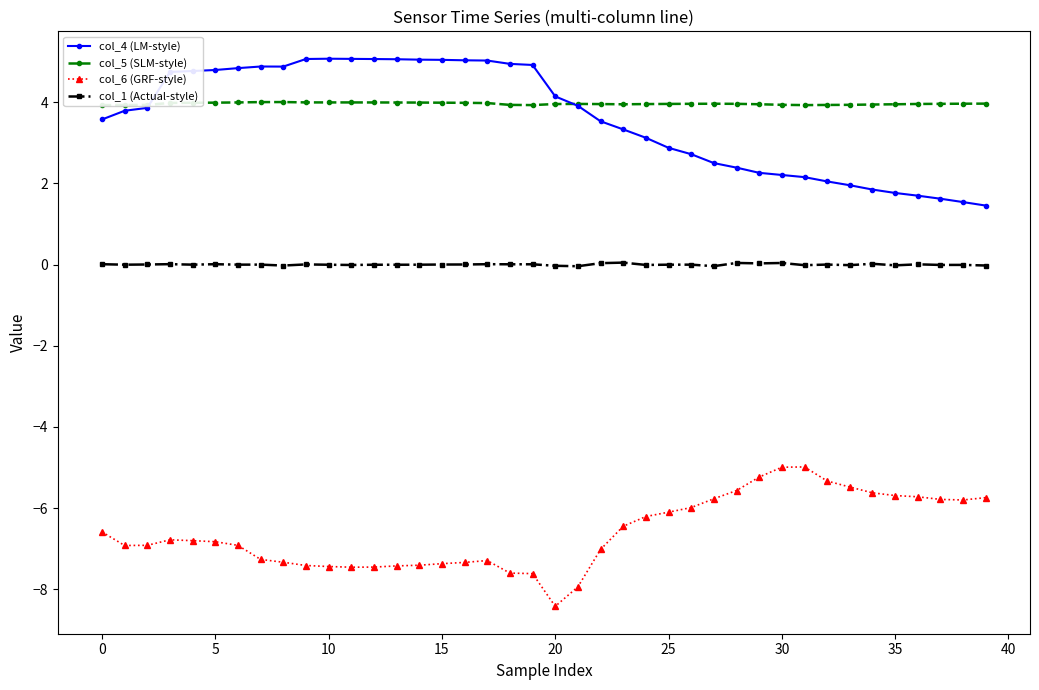

Rank the series by their maximum value, from lowest to highest.

col_6 (GRF-style), col_1 (Actual-style), col_5 (SLM-style), col_4 (LM-style)